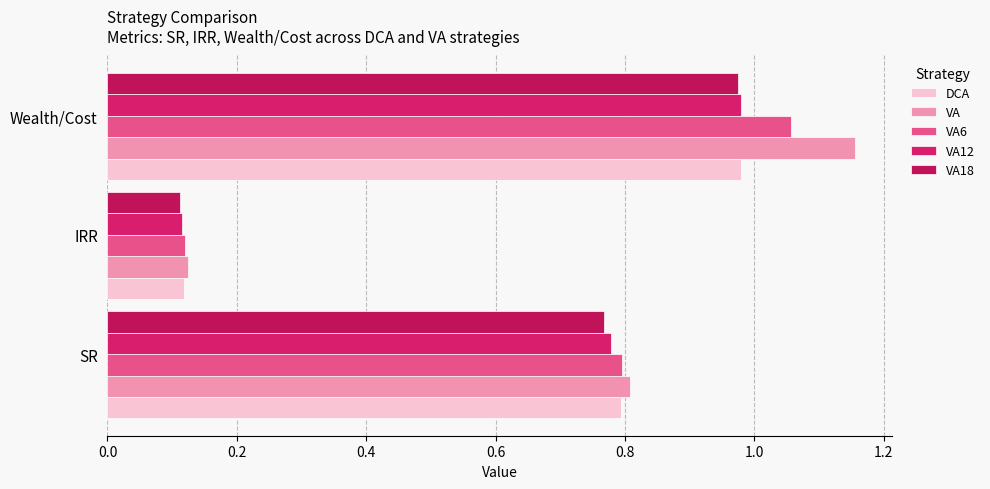

What is the sum of all VA12 values?

1.9